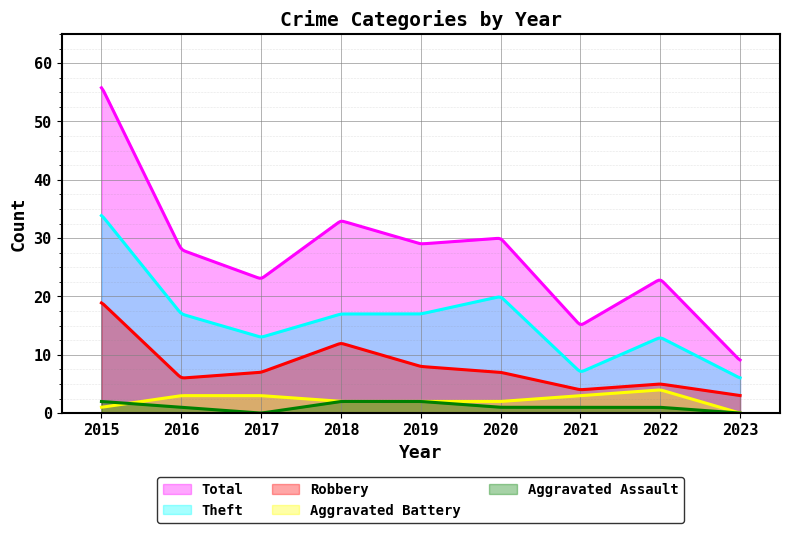

What is the greatest value displayed?

55.8